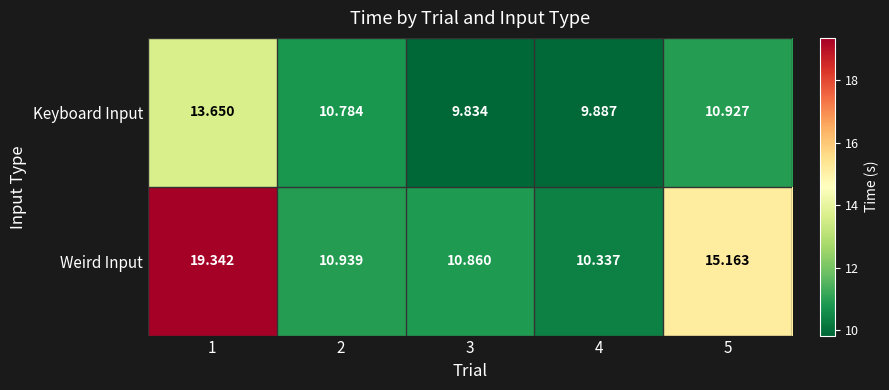

List the series in order of their peak value, lowest first.

Keyboard Input, Weird Input